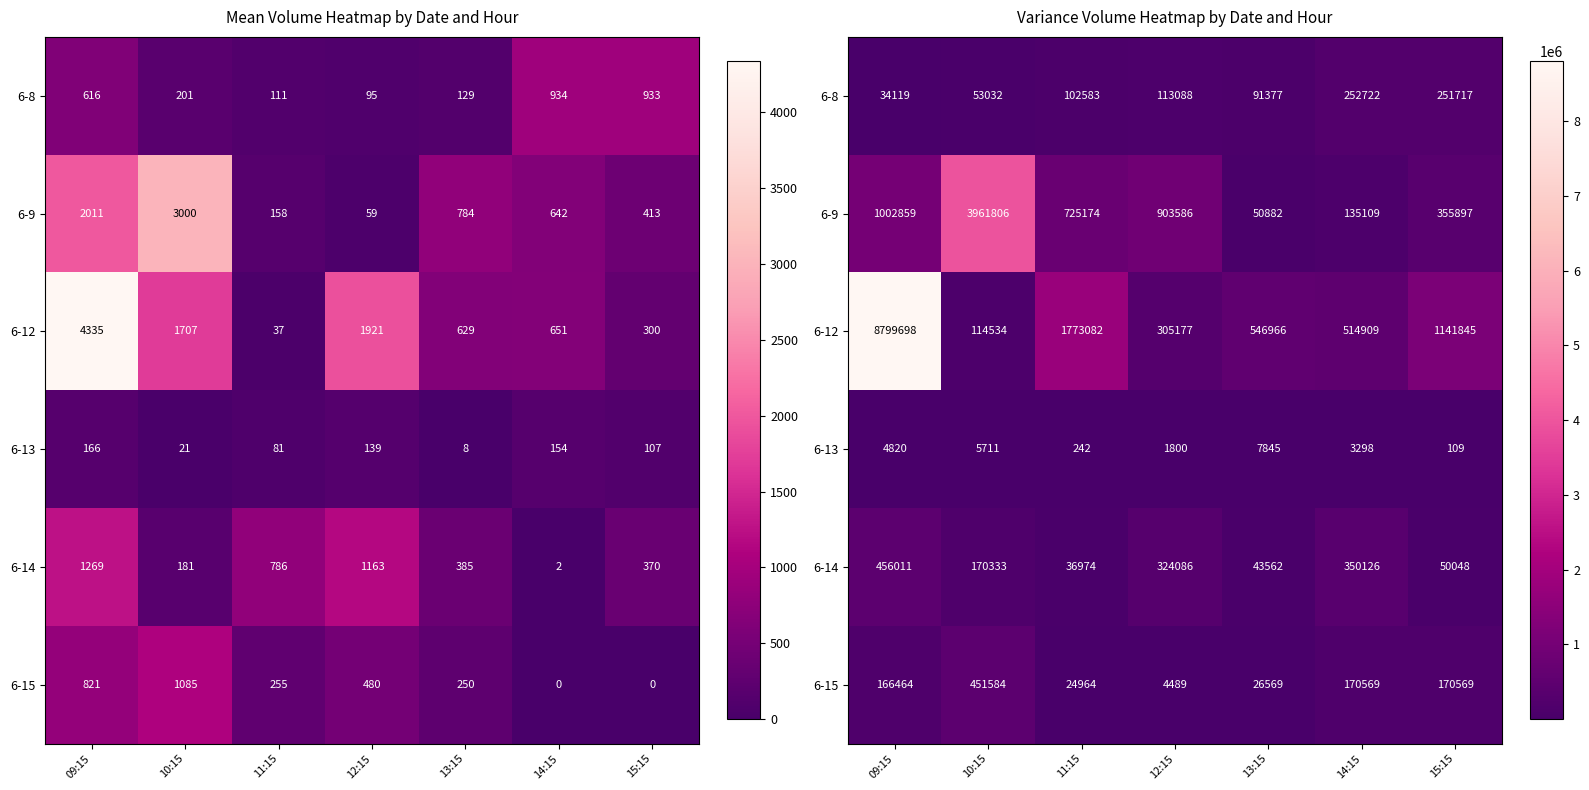

Which series has the widest spread of values?

6-12